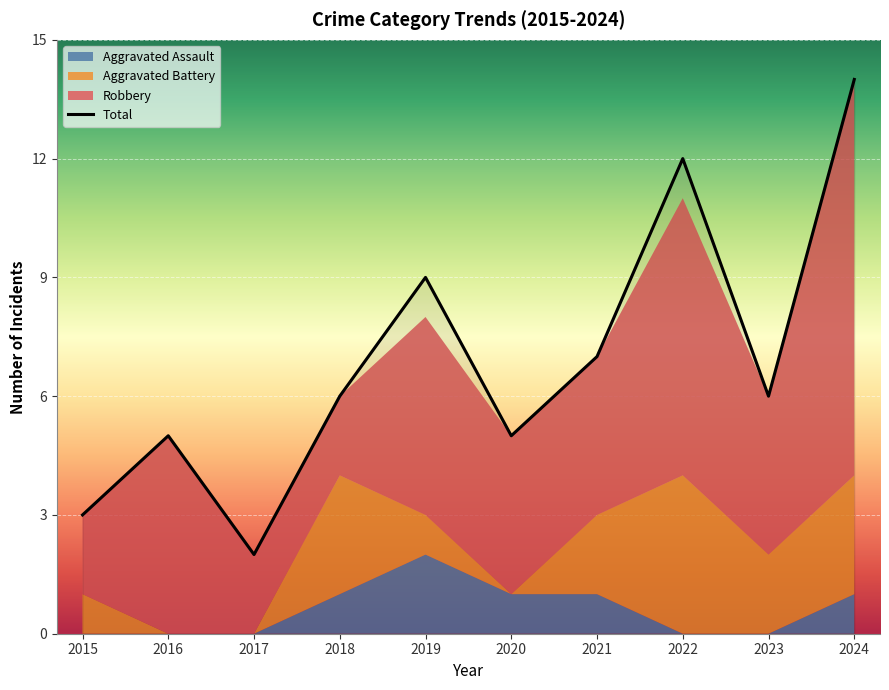

What is the minimum value shown in the chart?

2